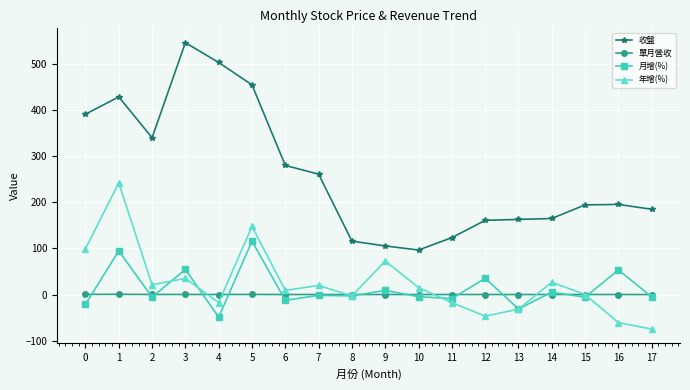

List the series in order of their peak value, highest first.

收盤, 年增(%), 月增(%), 單月營收